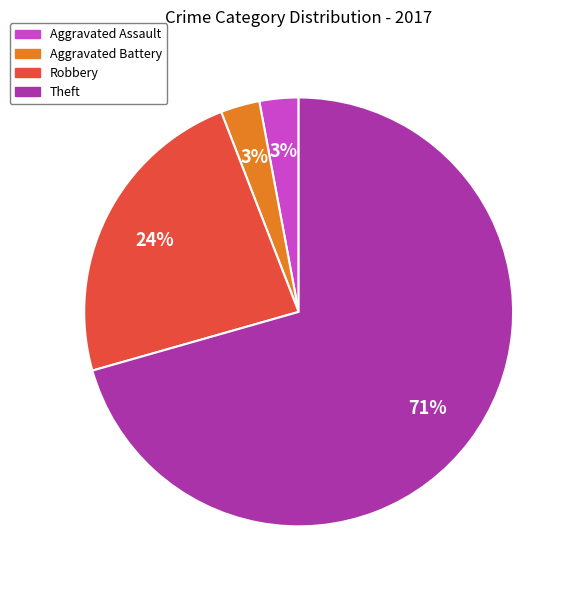

True or false: Robbery accounts for 24% of the total.

True